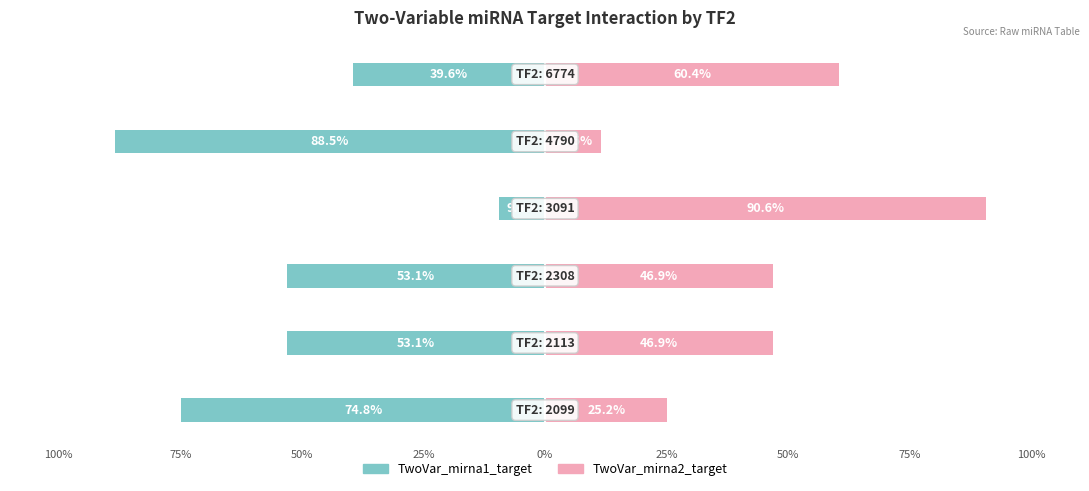

What is the average value of the TwoVar_mirna1_target series?

-53.1